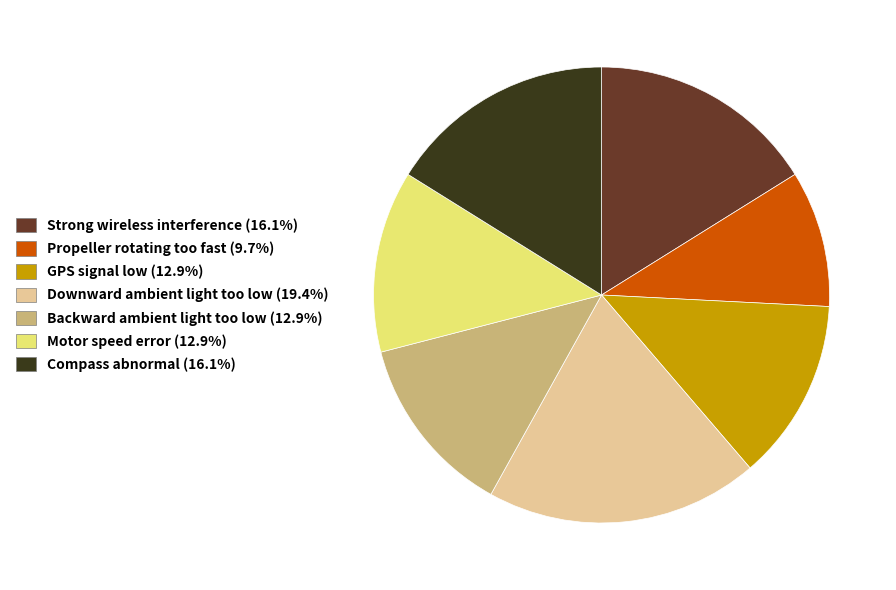

Do Motor speed error and GPS signal low together represent more than half of the pie?

No